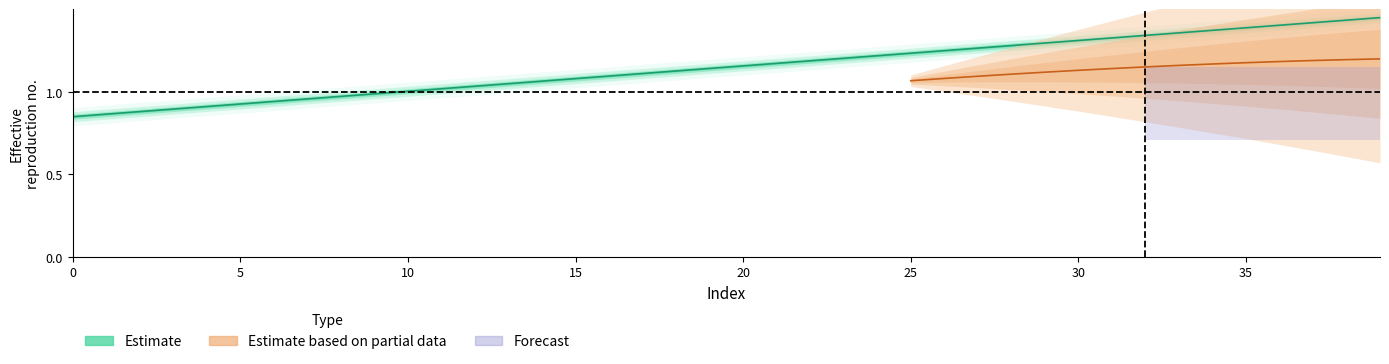

Where does the data first go above 1?

10